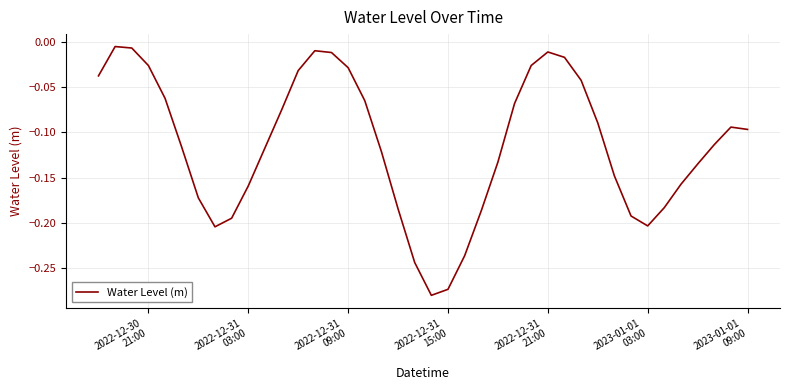

What is the difference between the maximum and minimum values?

0.3